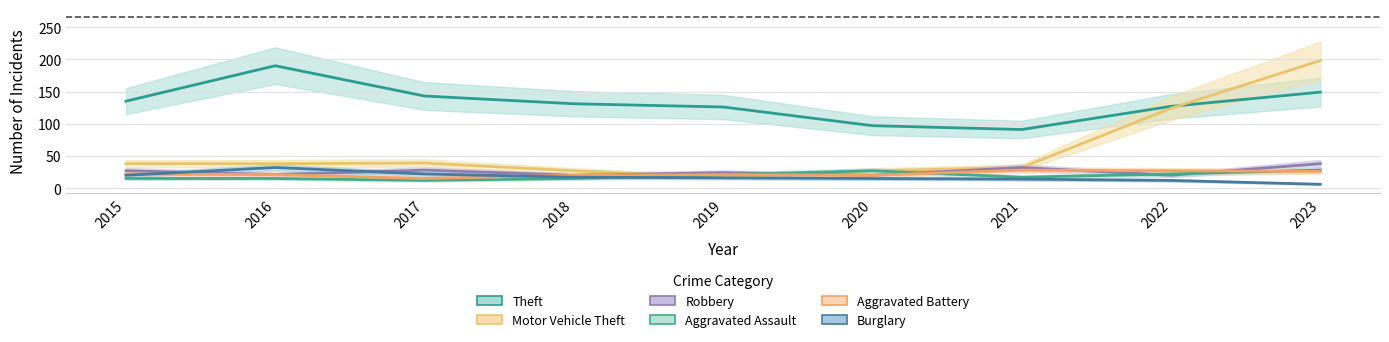

Which category has the highest value in the Motor Vehicle Theft series?

2023